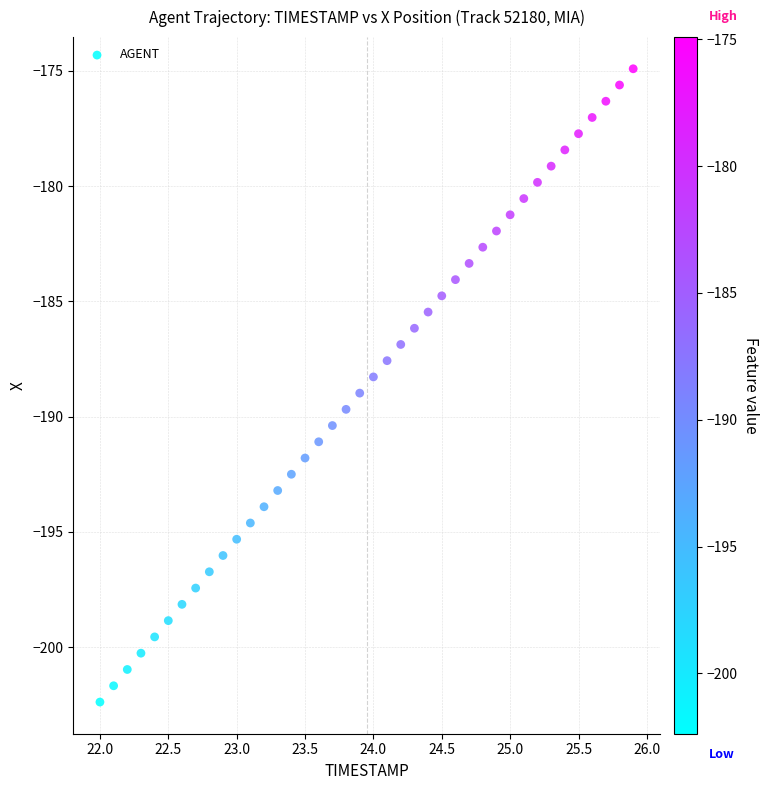

What is the range of Y values (max minus min)?

27.5